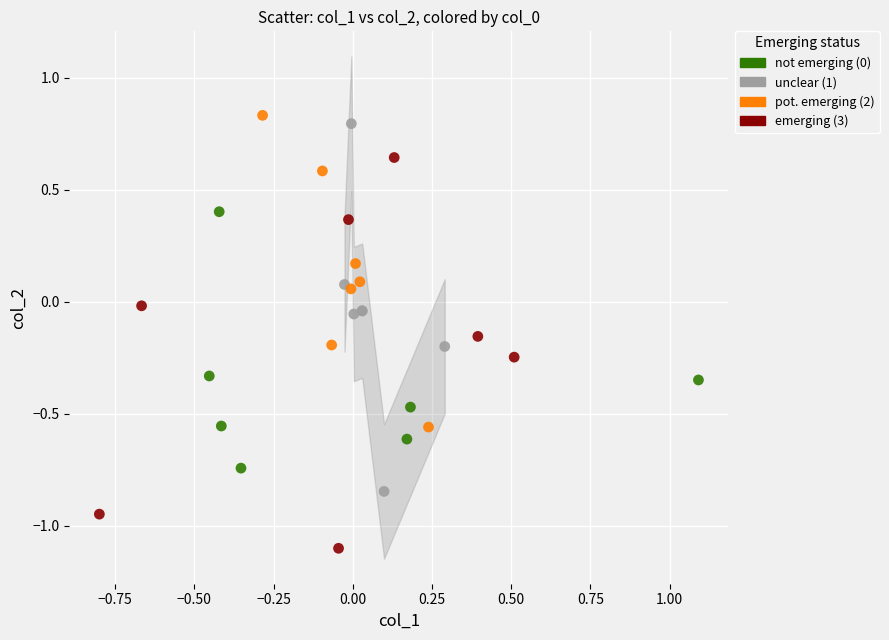

Which series has the largest Y range (max minus min)?

emerging (3)